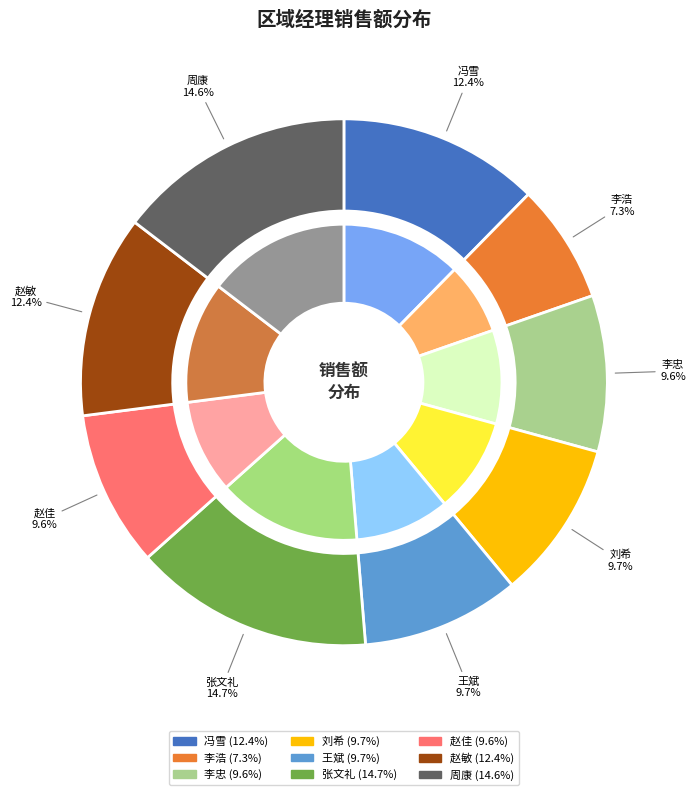

How much of the chart is everything except 赵敏?

87.6%